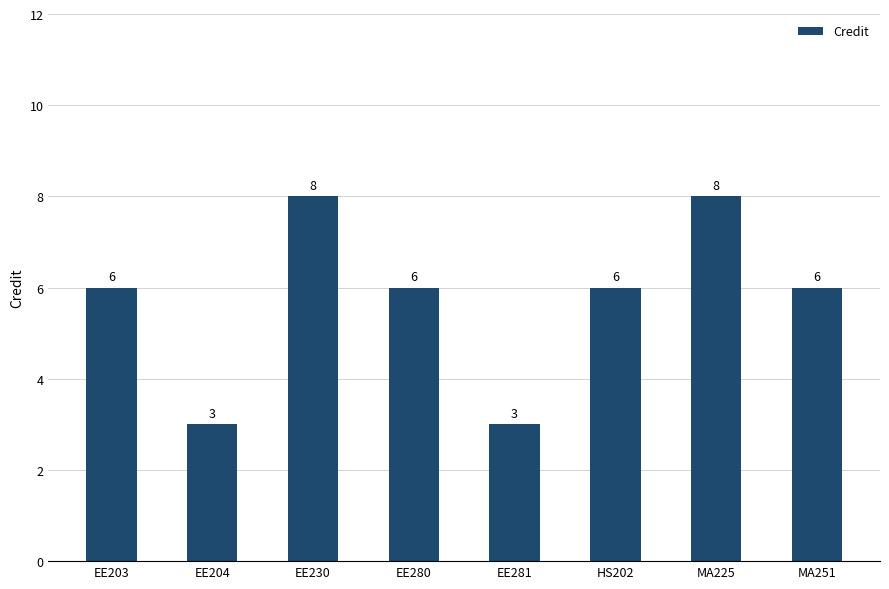

Count the number of data series in this chart.

1